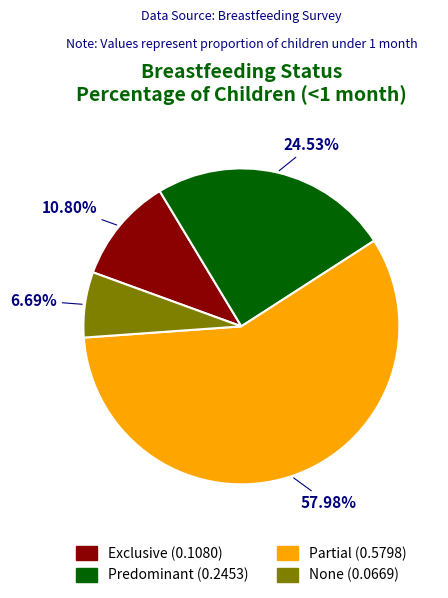

What portion of the pie excludes None?

93.3%